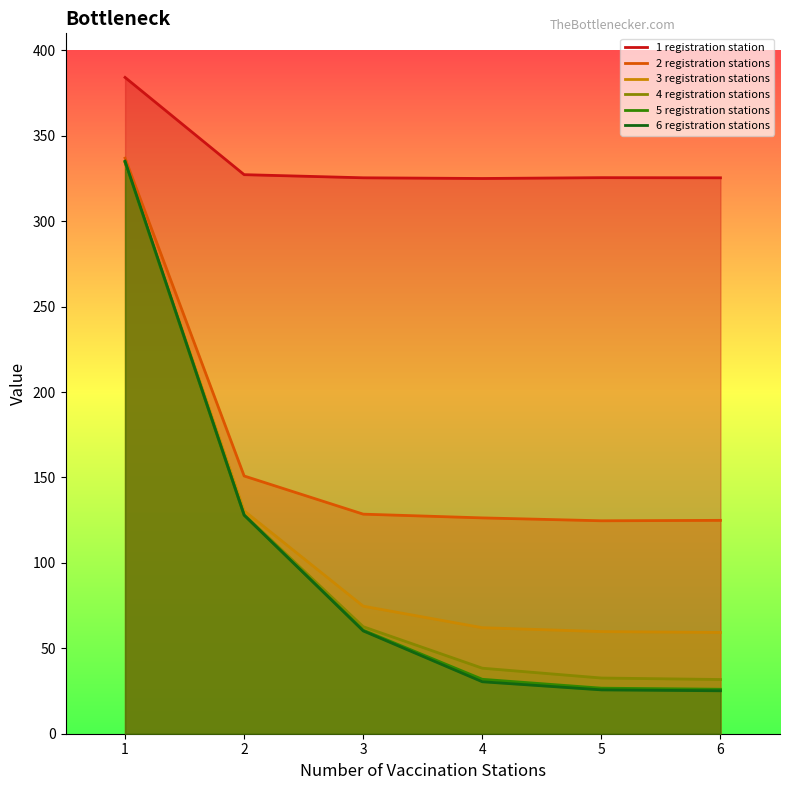

What value does the 5 registration stations series have at 1?

334.5